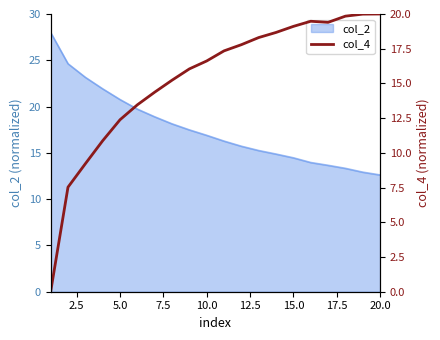

The value of col_2 at 5.0 is 20.8. True or false?

True